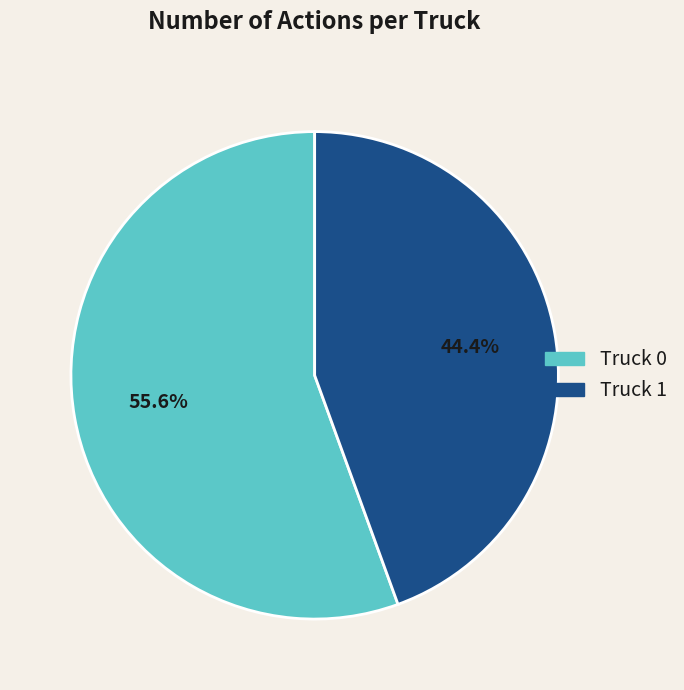

Combined, what portion of the pie is Truck 1 and Truck 0?

100.0%